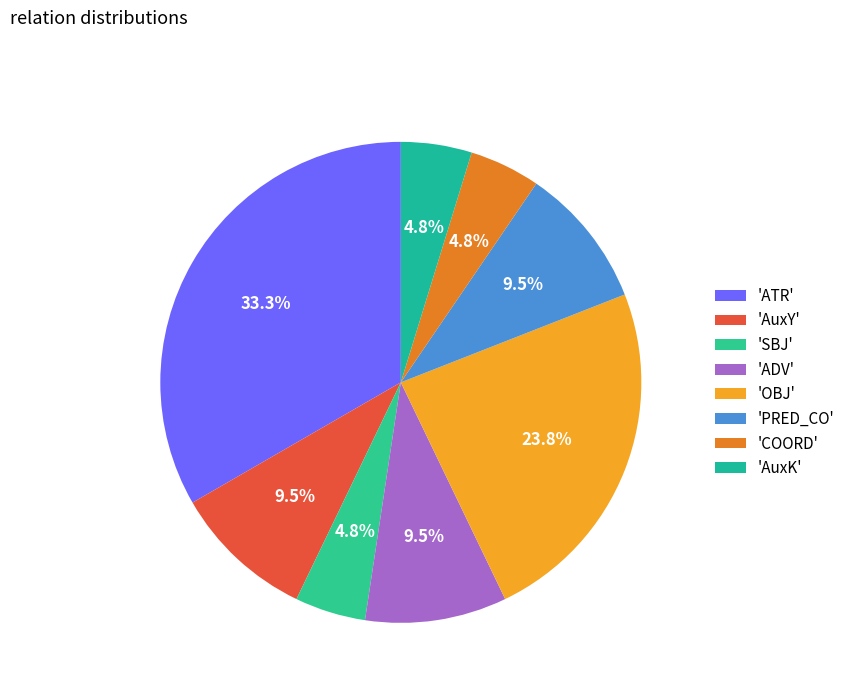

Count the number of slices in the pie.

8